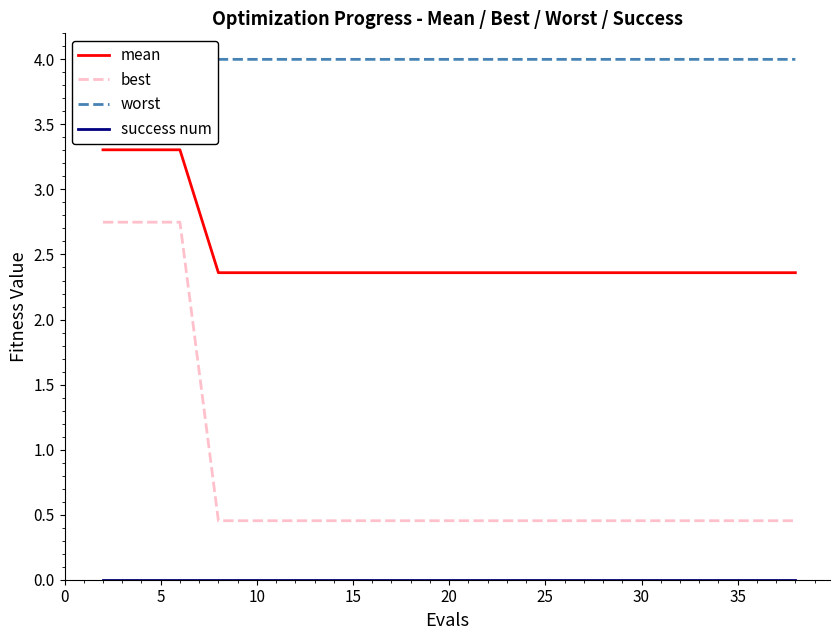

True or false: worst and best intersect in this chart.

False